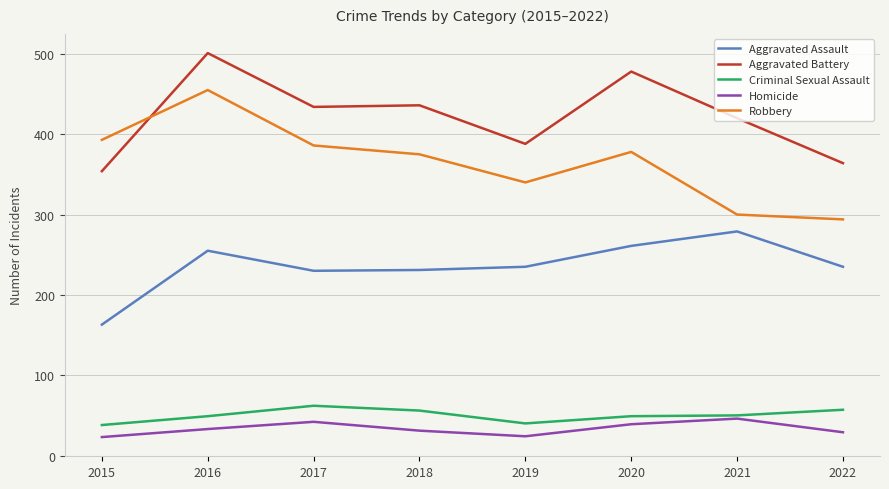

The Criminal Sexual Assault series shows 32 at 2018. True or false?

False